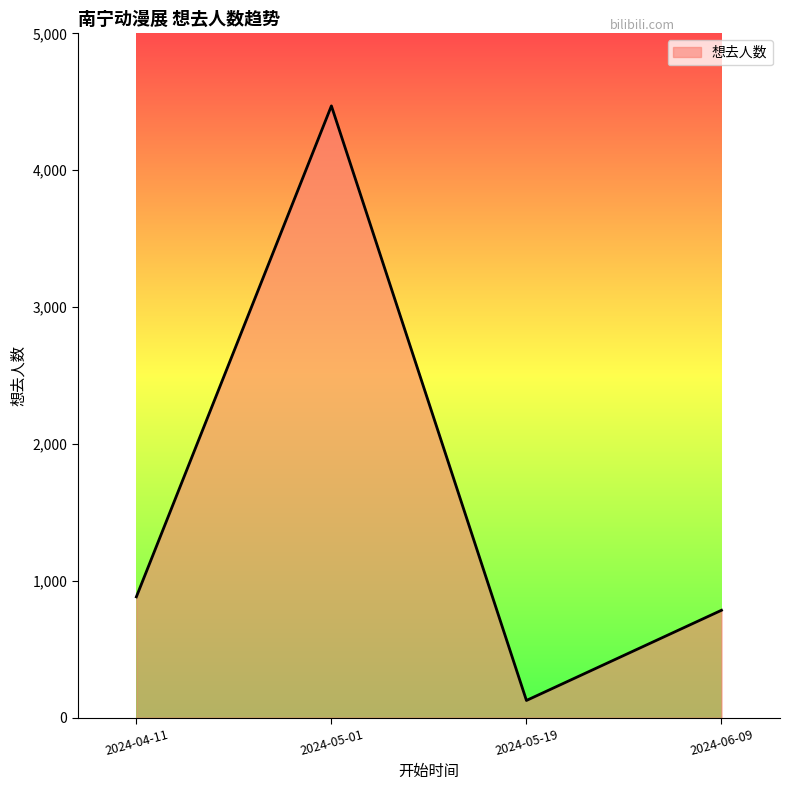

Rank the categories by value from lowest to highest.

2024-05-19, 2024-06-09, 2024-04-11, 2024-05-01